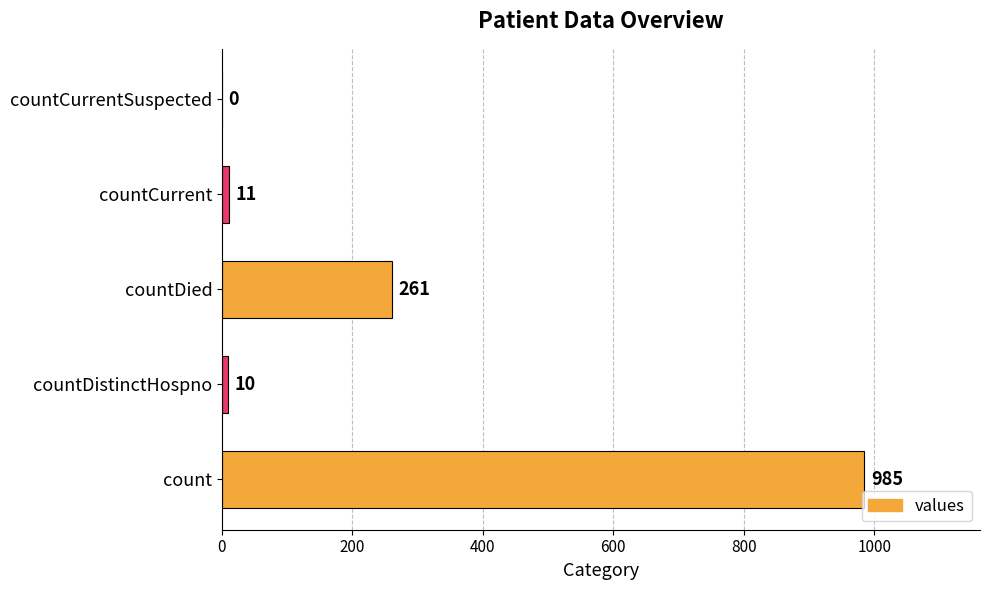

What is the approximate value at countDied?

261